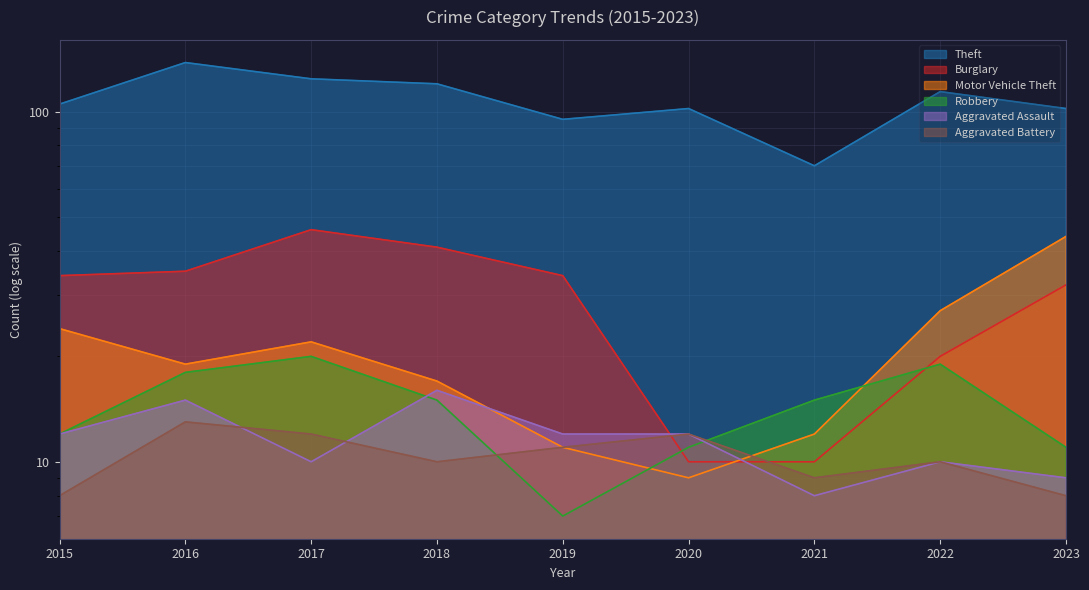

At which category does Theft reach its first local peak?

2016